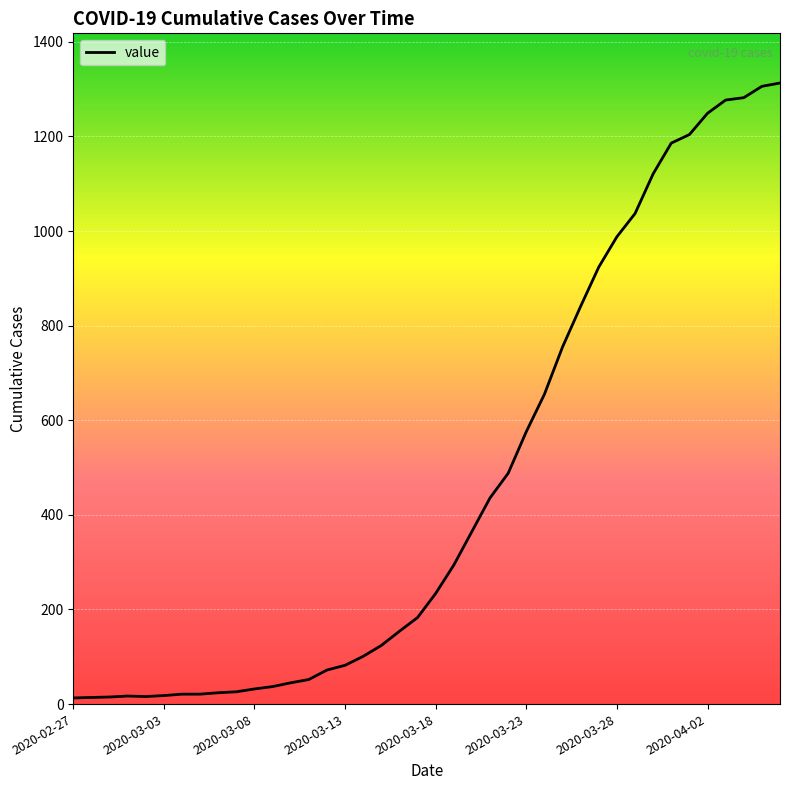

What is the difference between the maximum and minimum values?

1300